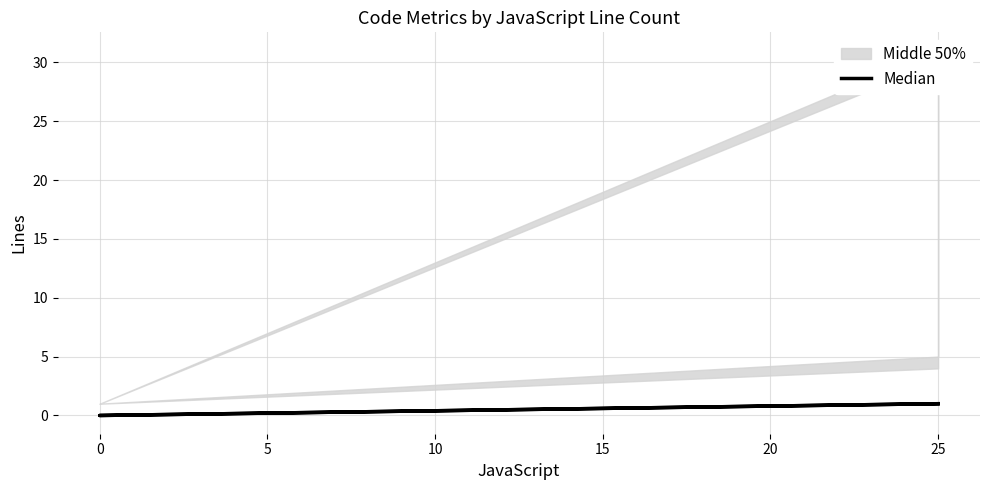

What is the greatest value displayed?

1